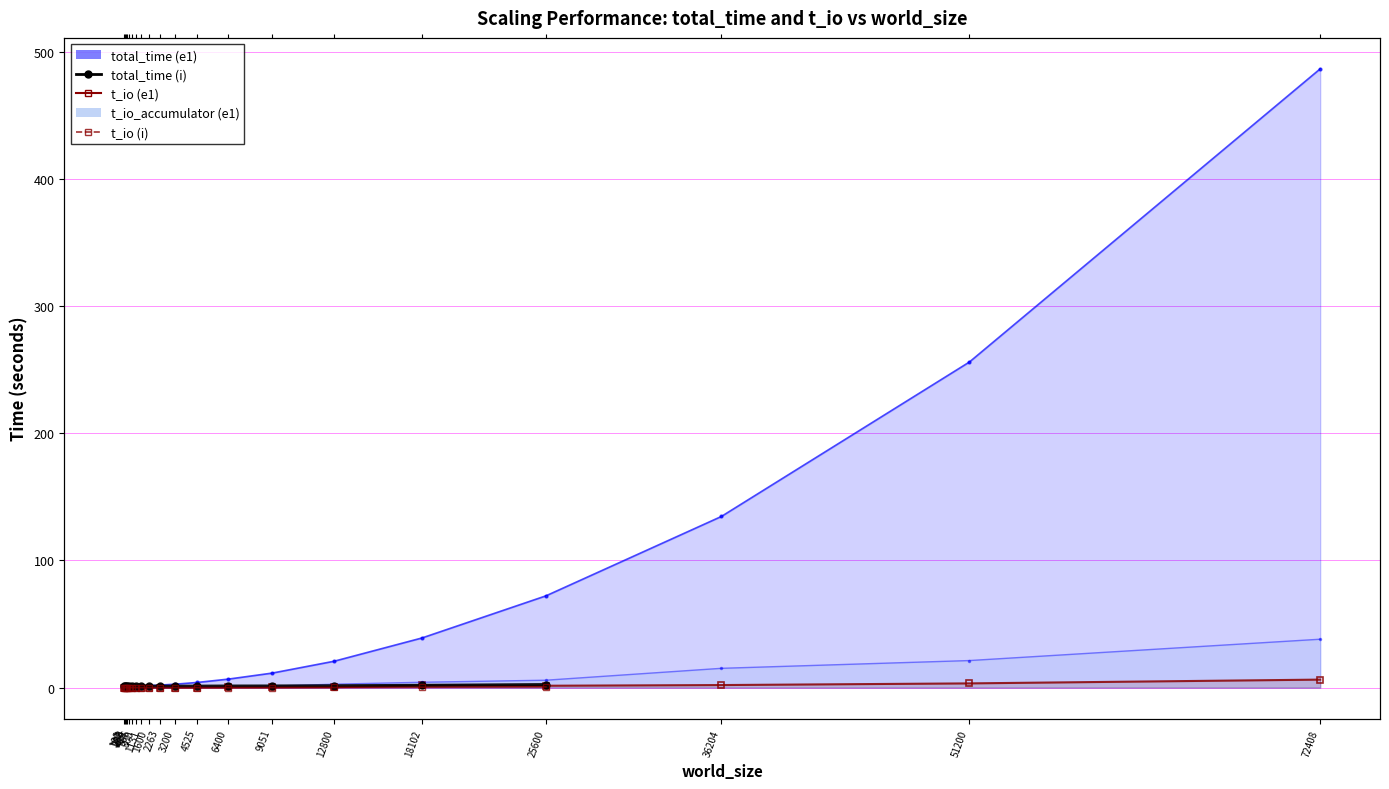

What is the average value of the t_io (e1) series?

0.8